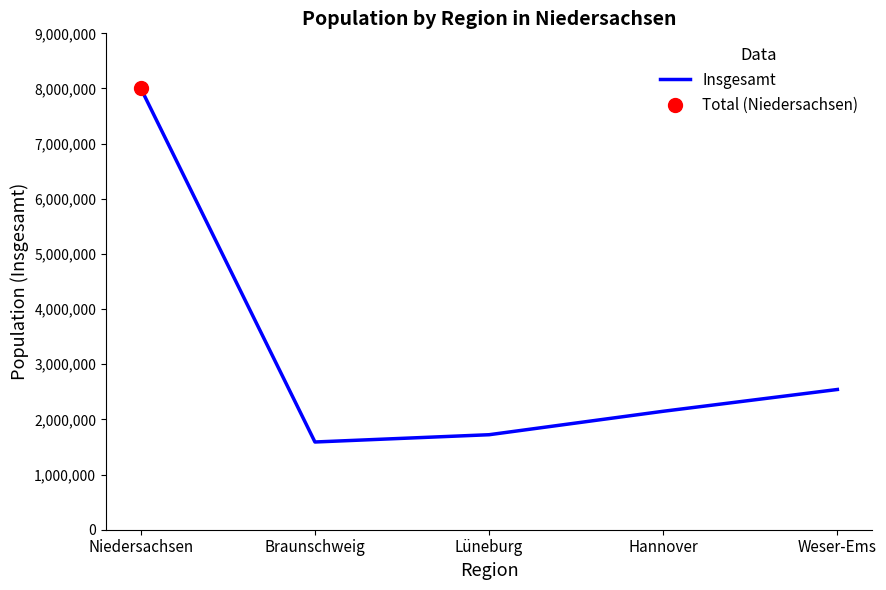

What is the ratio of the value at Lüneburg to the value at Weser-Ems?

0.7